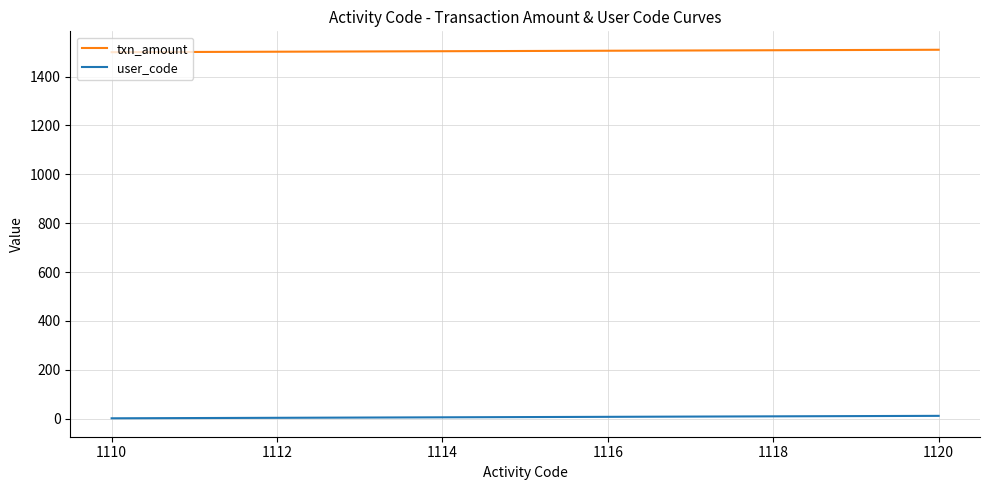

How many lines are shown in the chart?

2